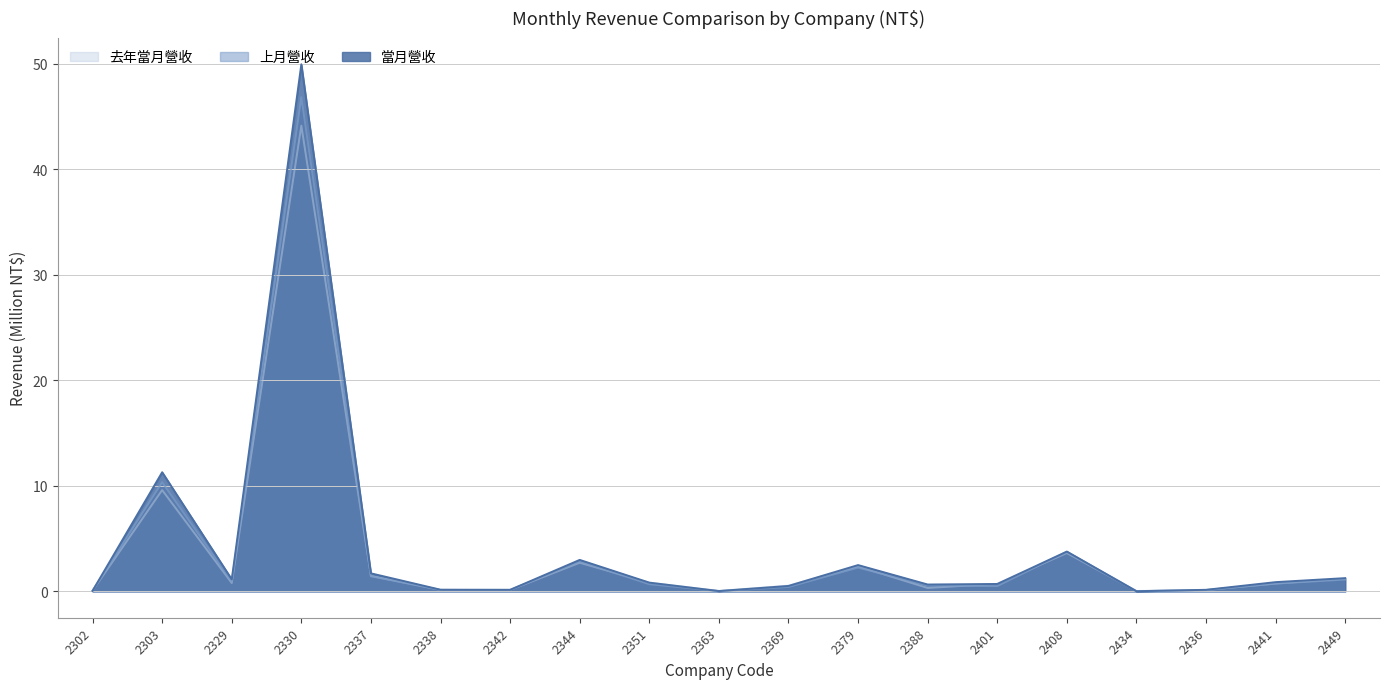

Reading right to left, what are all the values shown in this chart?

當月營收: 1.3	0.9	0.1	0.0	3.8	0.7	0.7	2.5	0.5	0.0	0.8	3.0	0.1	0.2	1.7	50.0	1.1	11.3	0.1
上月營收: 1.1	0.7	0.1	0.0	3.8	0.5	0.5	2.2	0.4	0.0	0.7	2.8	0.1	0.1	1.4	46.8	0.9	10.3	0.1
去年當月營收: 1.2	0.7	0.1	0.0	3.6	0.7	0.3	2.4	0.5	0.0	0.8	2.7	0.1	0.2	1.5	44.1	0.8	9.6	0.1